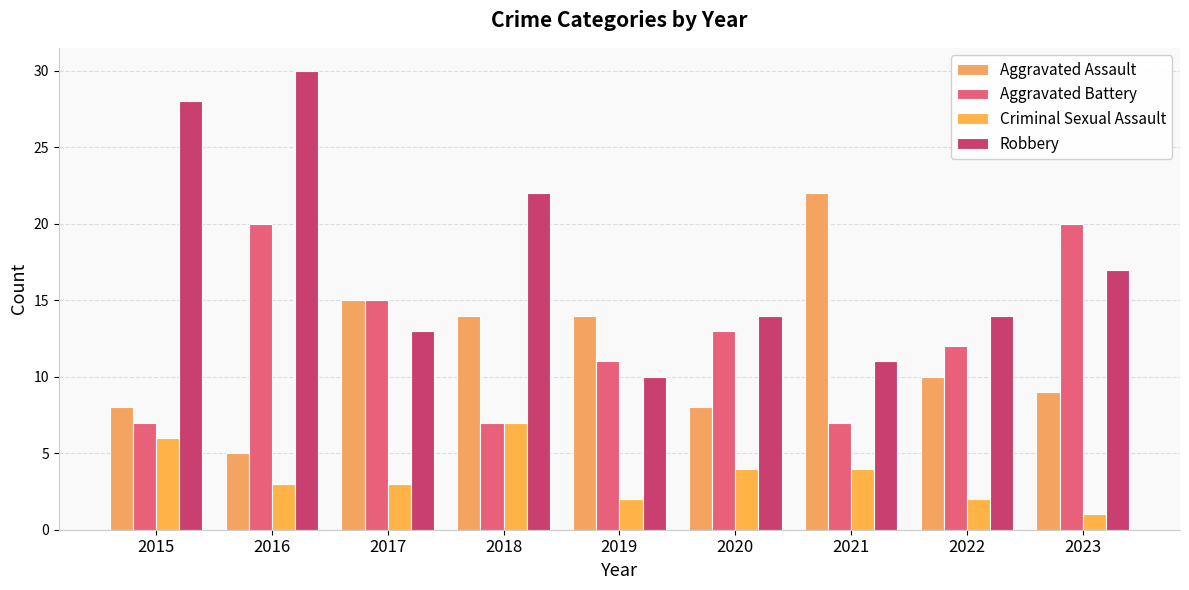

Reading left to right, list all the values displayed in this chart.

Aggravated Assault: 2015=8	2016=5	2017=15	2018=14	2019=14	2020=8	2021=22	2022=10	2023=9
Aggravated Battery: 2015=7	2016=20	2017=15	2018=7	2019=11	2020=13	2021=7	2022=12	2023=20
Criminal Sexual Assault: 2015=6	2016=3	2017=3	2018=7	2019=2	2020=4	2021=4	2022=2	2023=1
Robbery: 2015=28	2016=30	2017=13	2018=22	2019=10	2020=14	2021=11	2022=14	2023=17